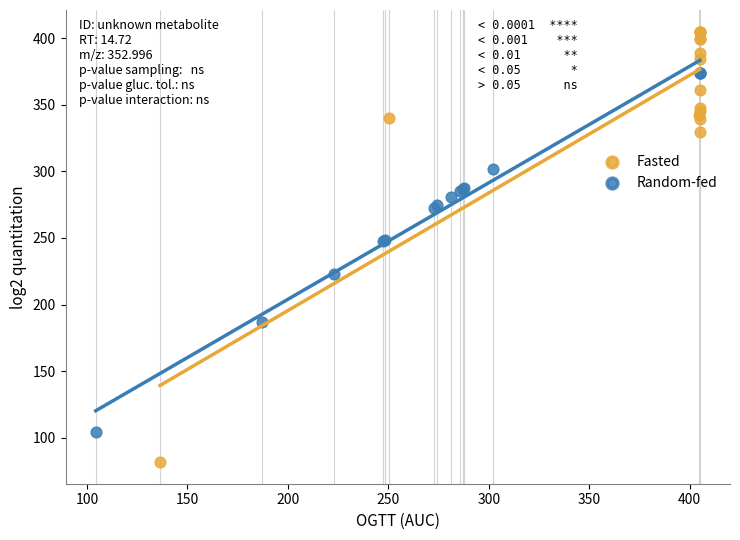

Which series contains the lowest Y value?

Fasted